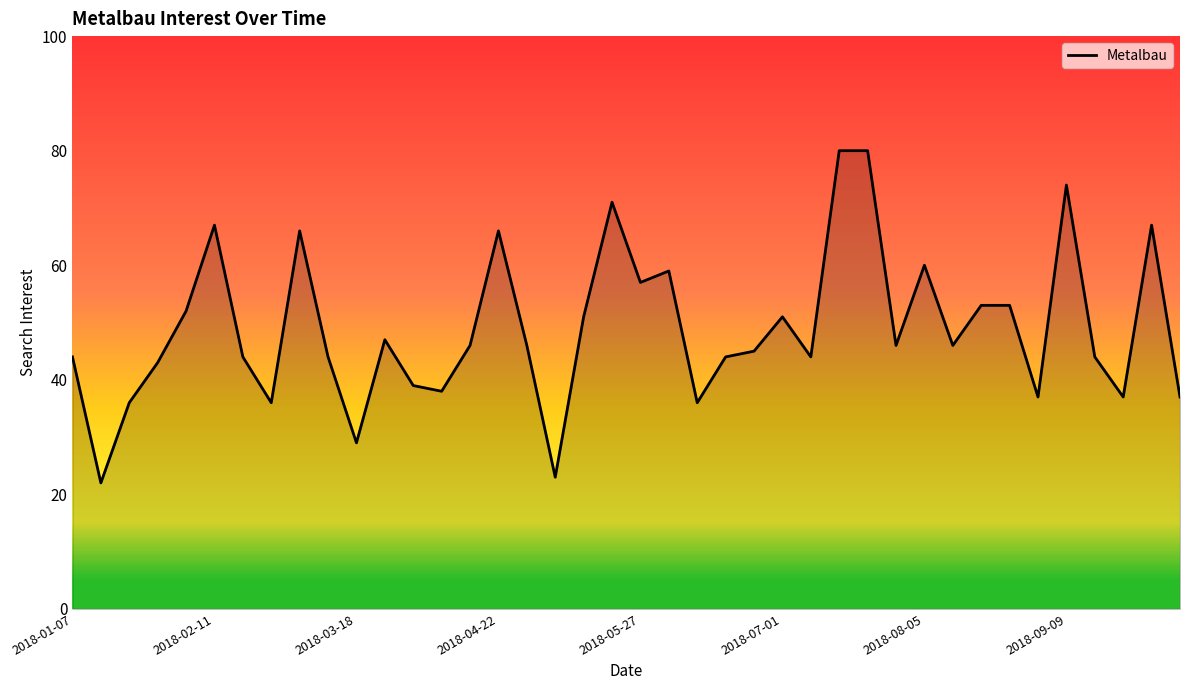

What is the smallest value displayed?

22